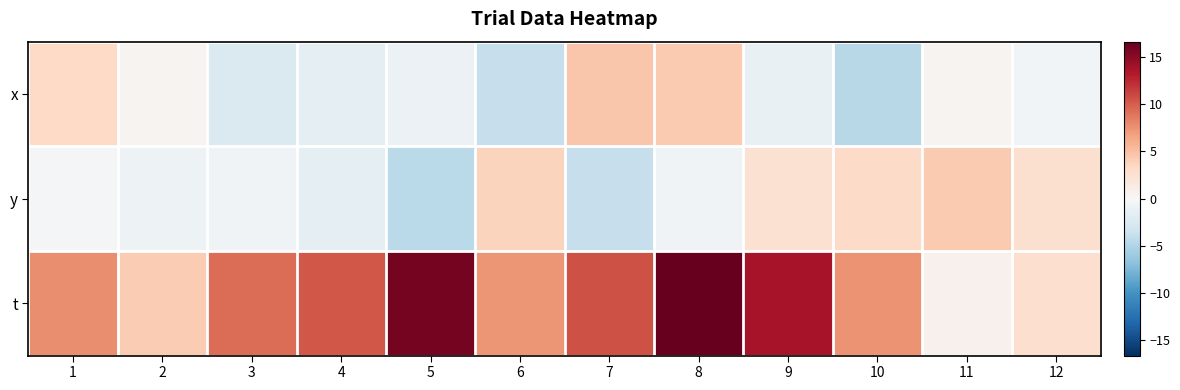

What is the spread (max minus min) of values at 5?

20.5